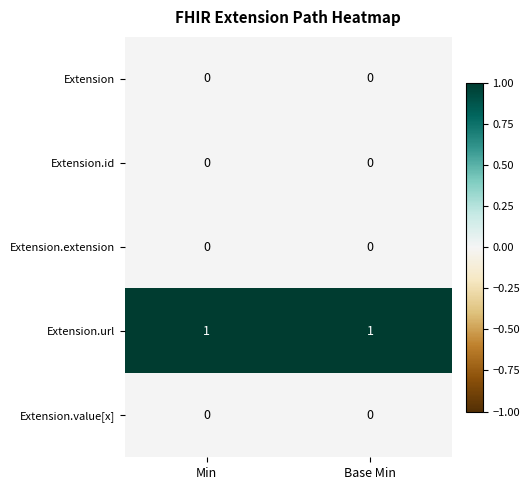

Which series has the largest total across all categories?

Extension.url